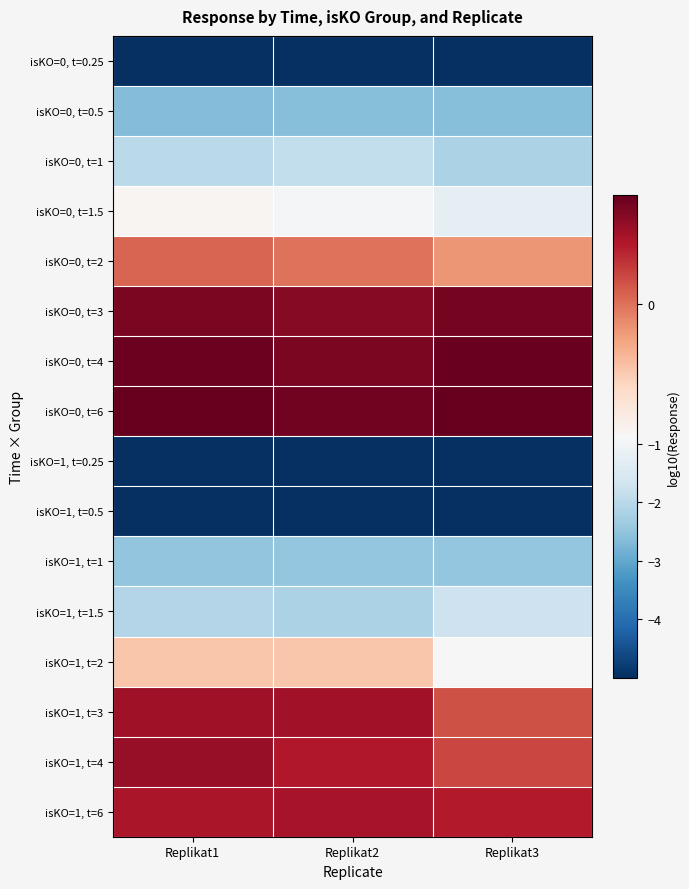

Which label corresponds to the largest value in the chart?

Replikat1